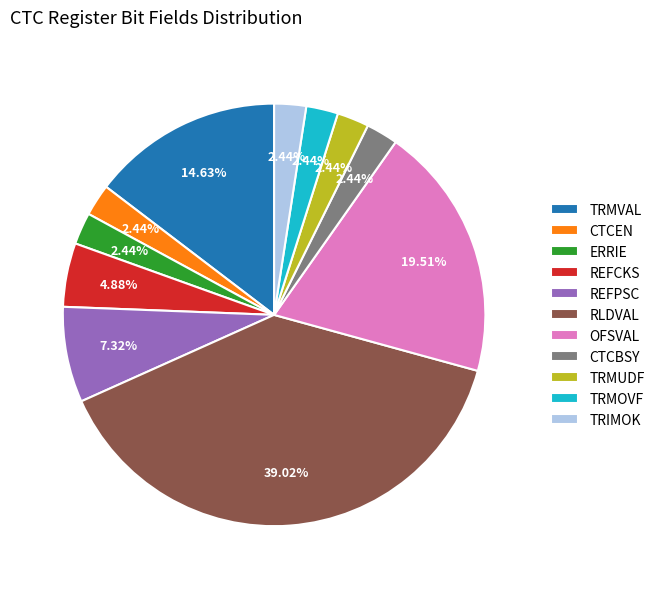

Is the sum of REFCKS and ERRIE greater than half?

No